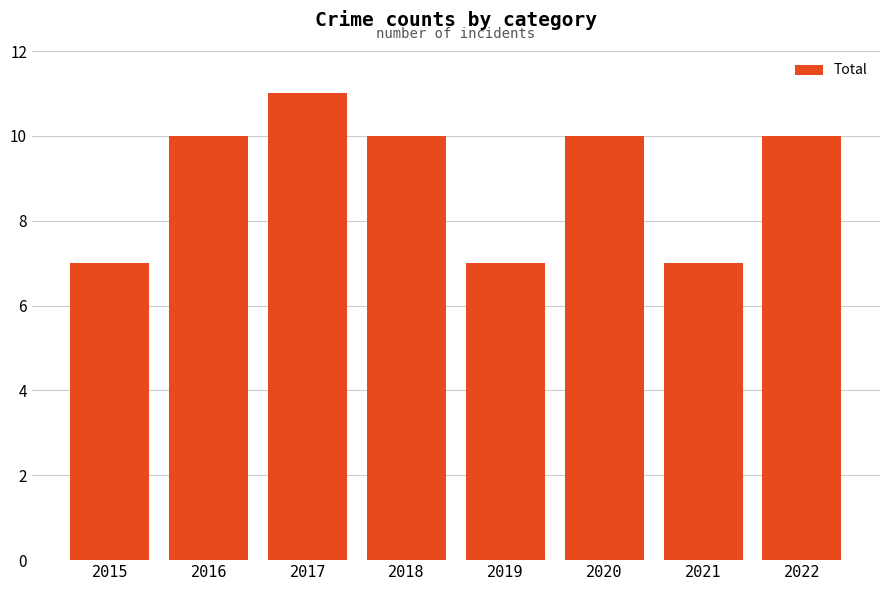

How many data points are less than 10?

3